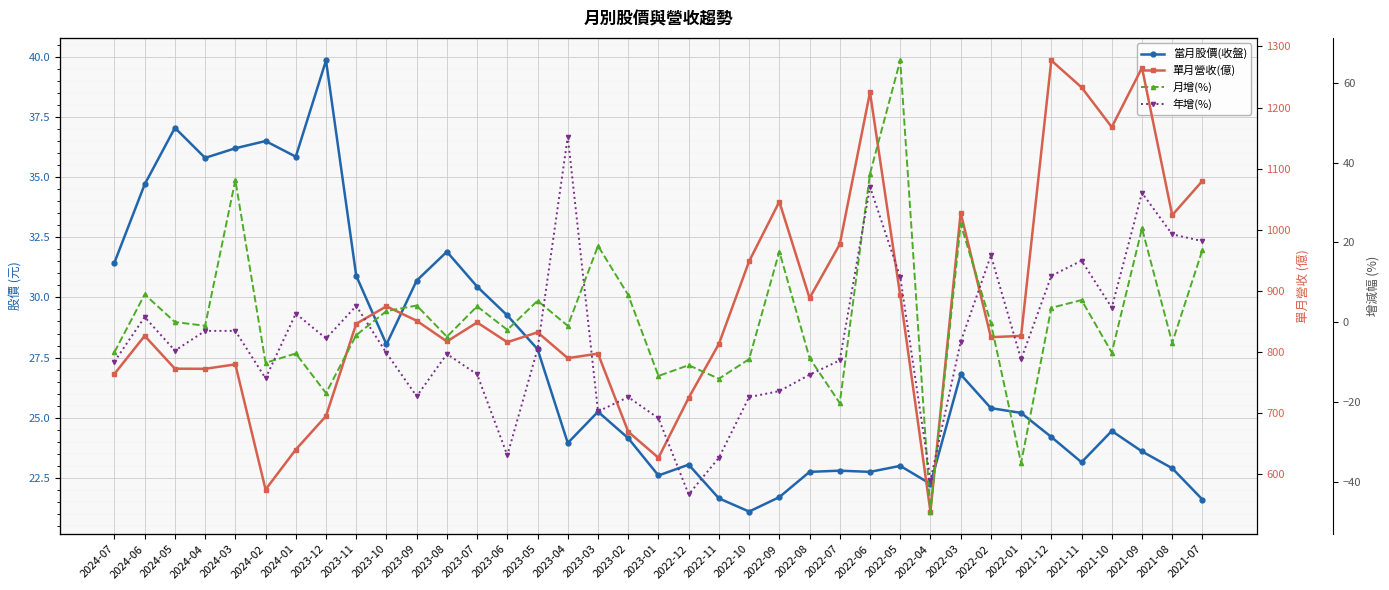

What is the maximum value shown in the chart?

1277.0